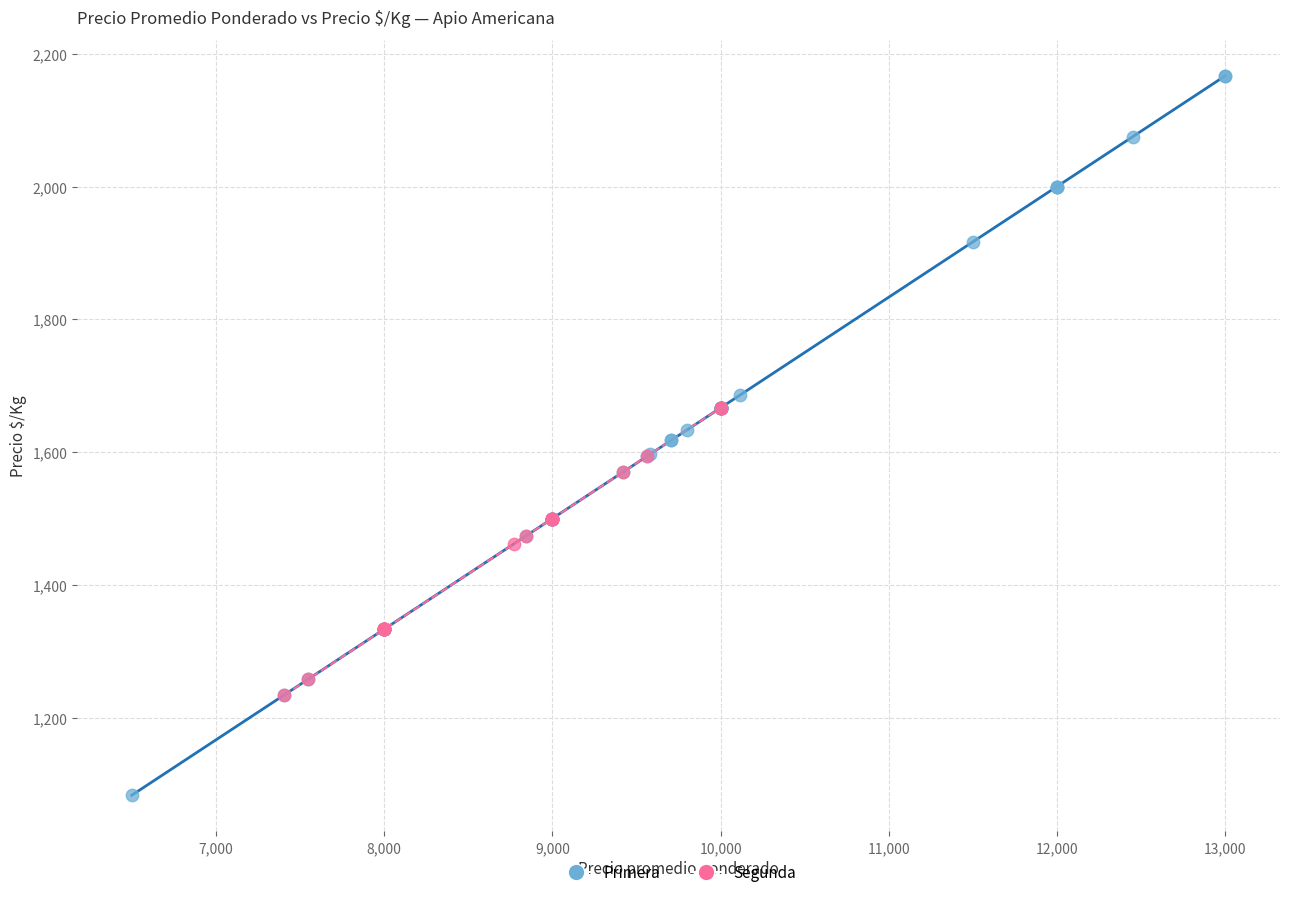

Which series contains the highest Y value?

Primera